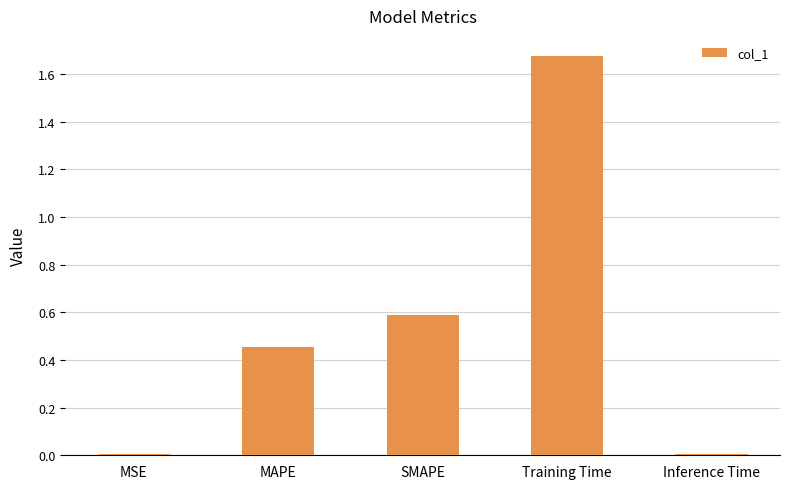

Between SMAPE and Training Time, which is larger?

Training Time